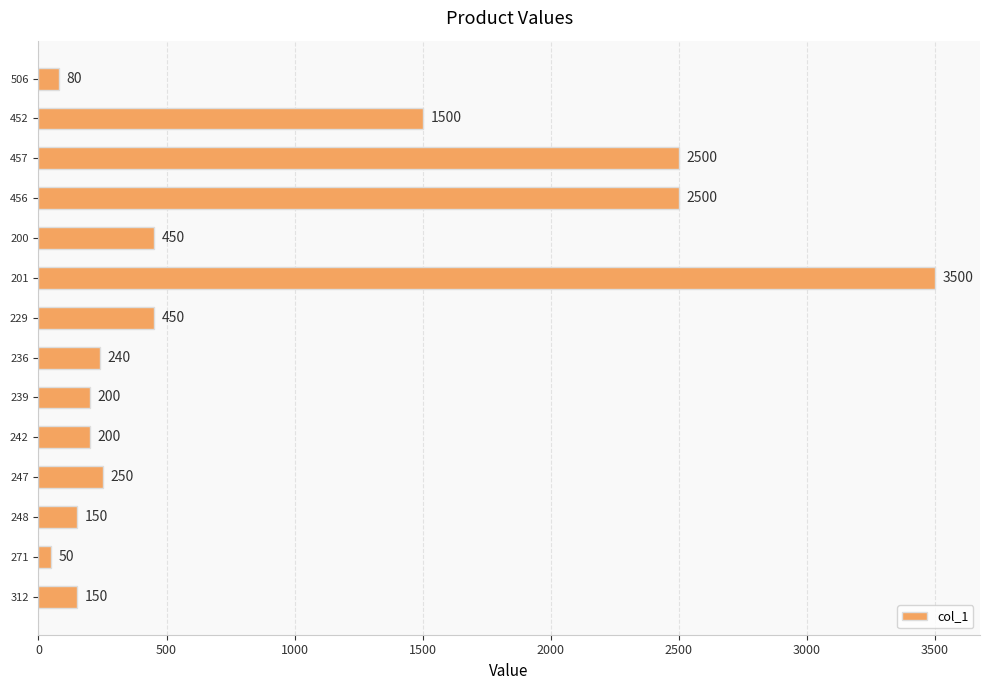

What position from the bottom is 201?

9